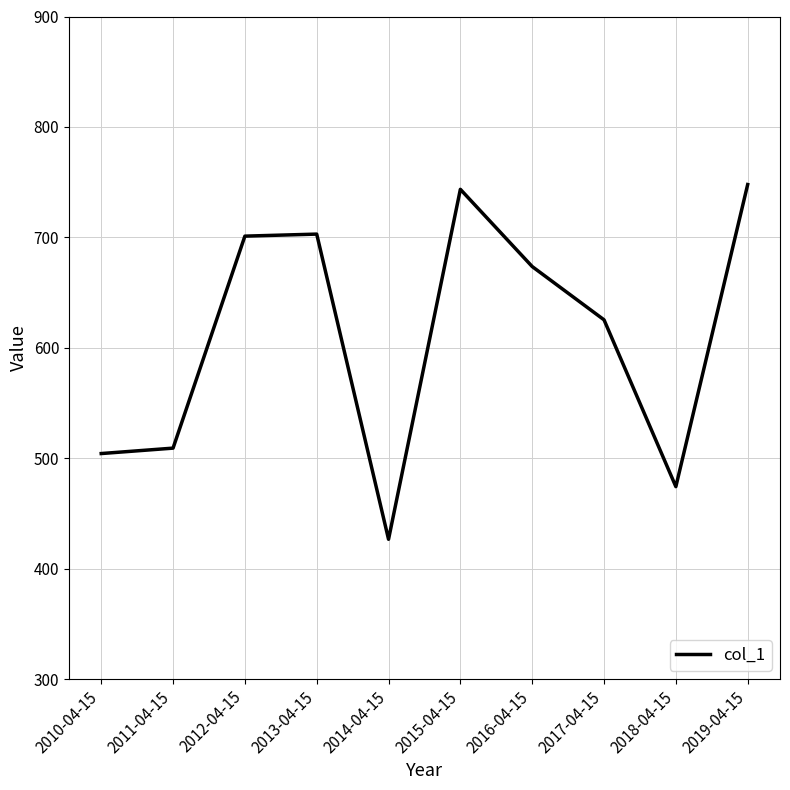

What is the approximate value at 2010-04-15?

504.2